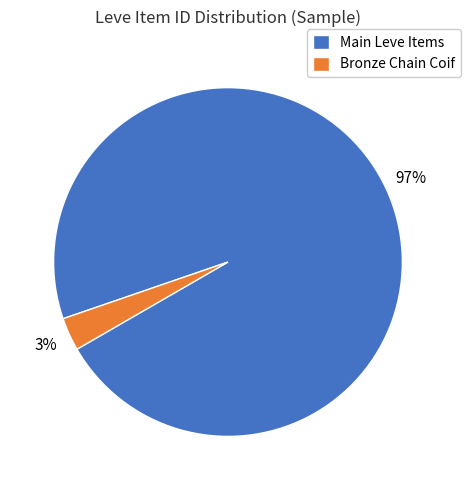

What is the largest slice in the pie chart?

Main Leve Items